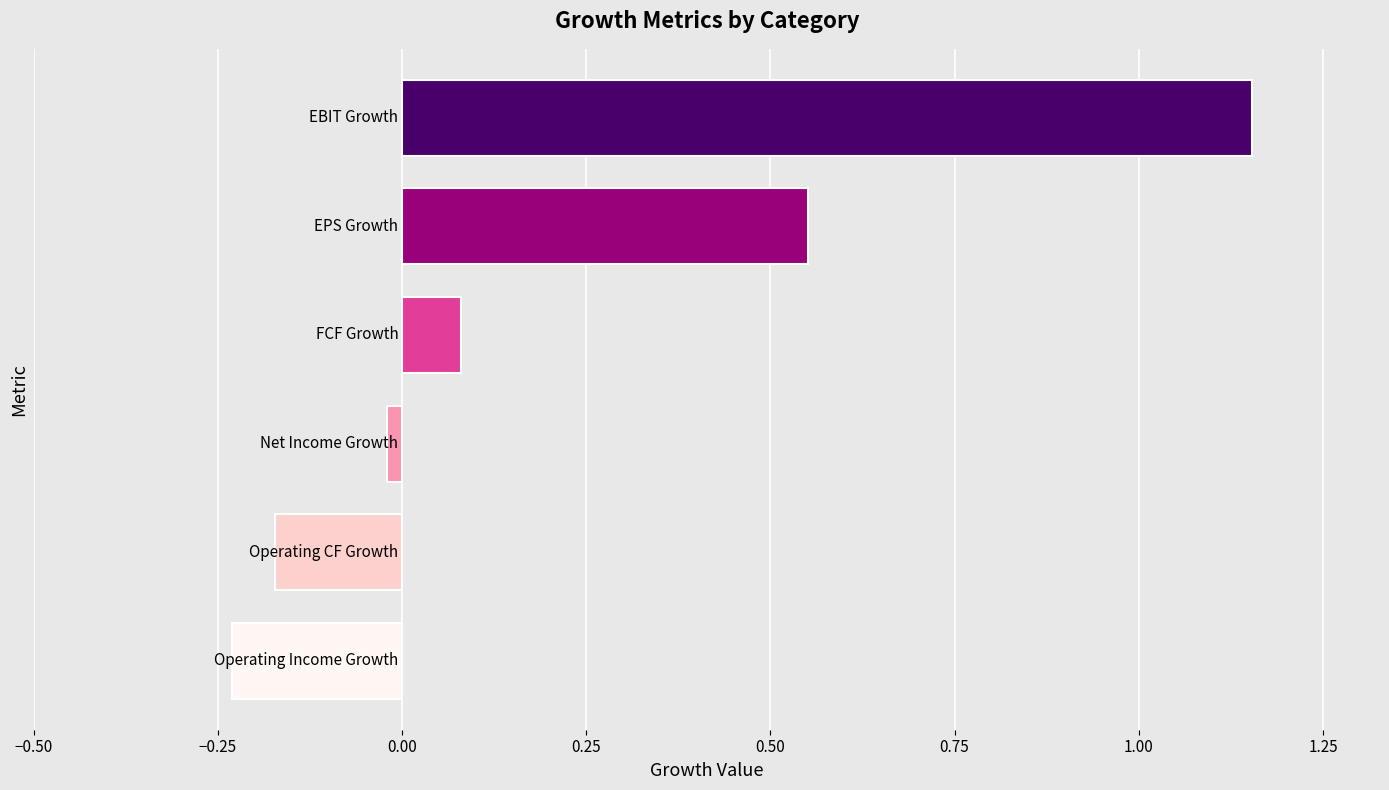

What is the sum of all values?

1.4